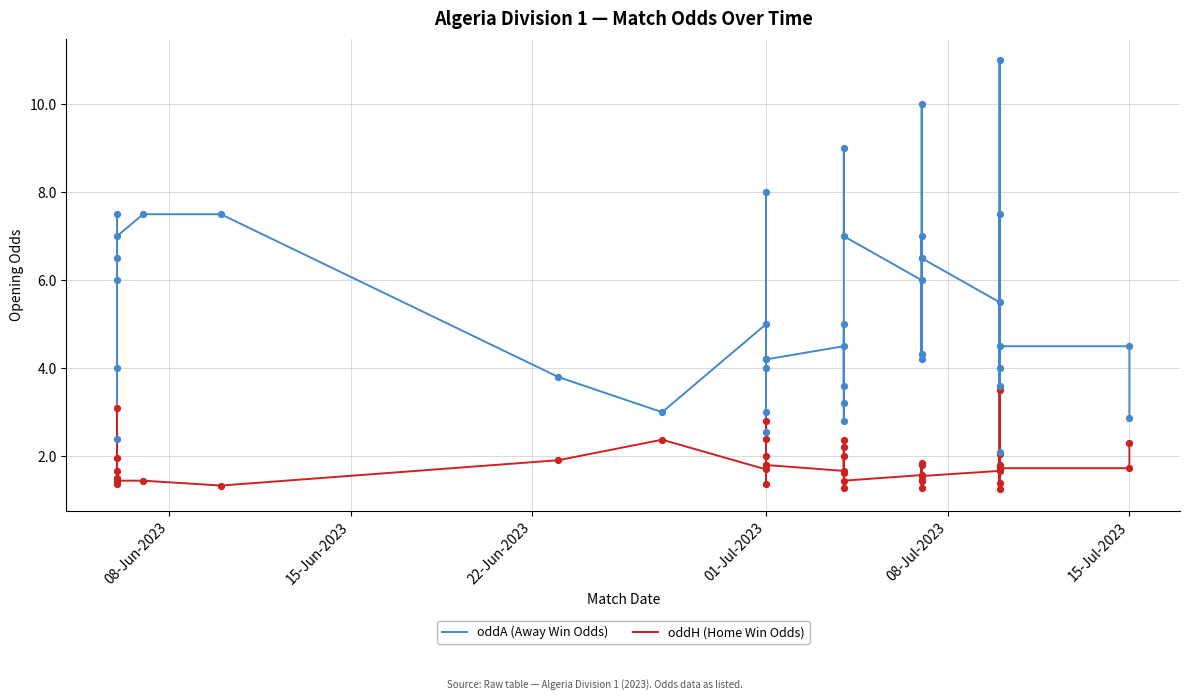

At how many categories does at least one series exceed 5?

17